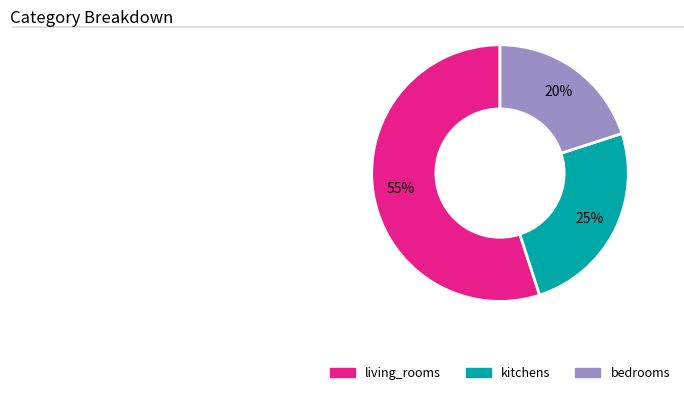

What is the ratio of the value at kitchens to the value at living_rooms?

0.5